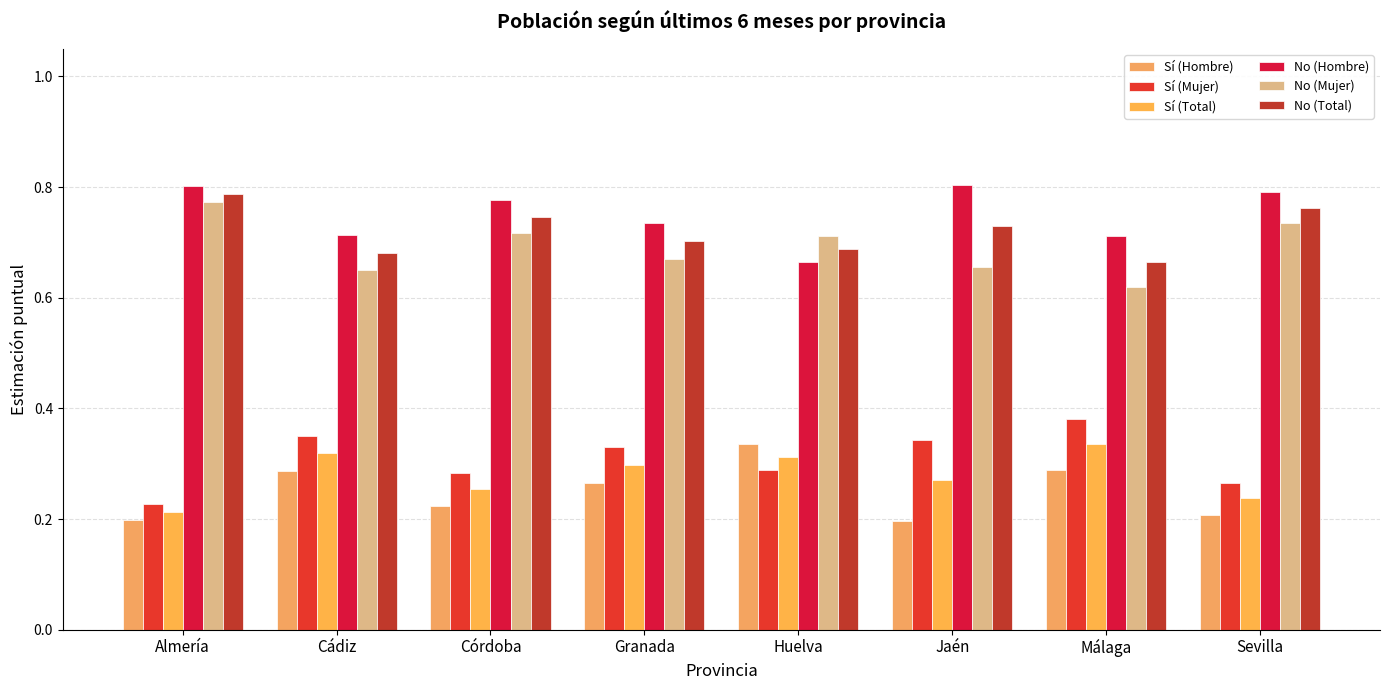

How many bars are there in total?

48